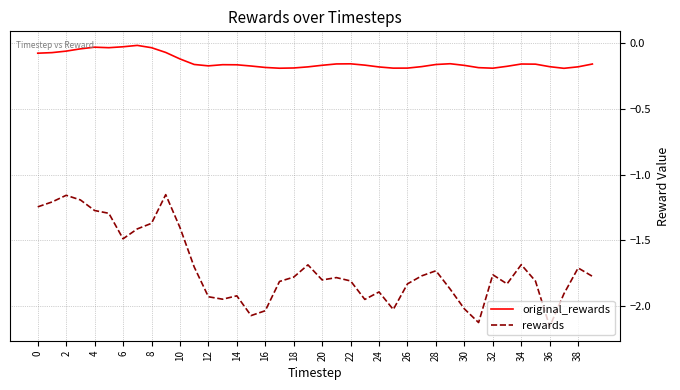

Which series has the widest spread of values?

rewards